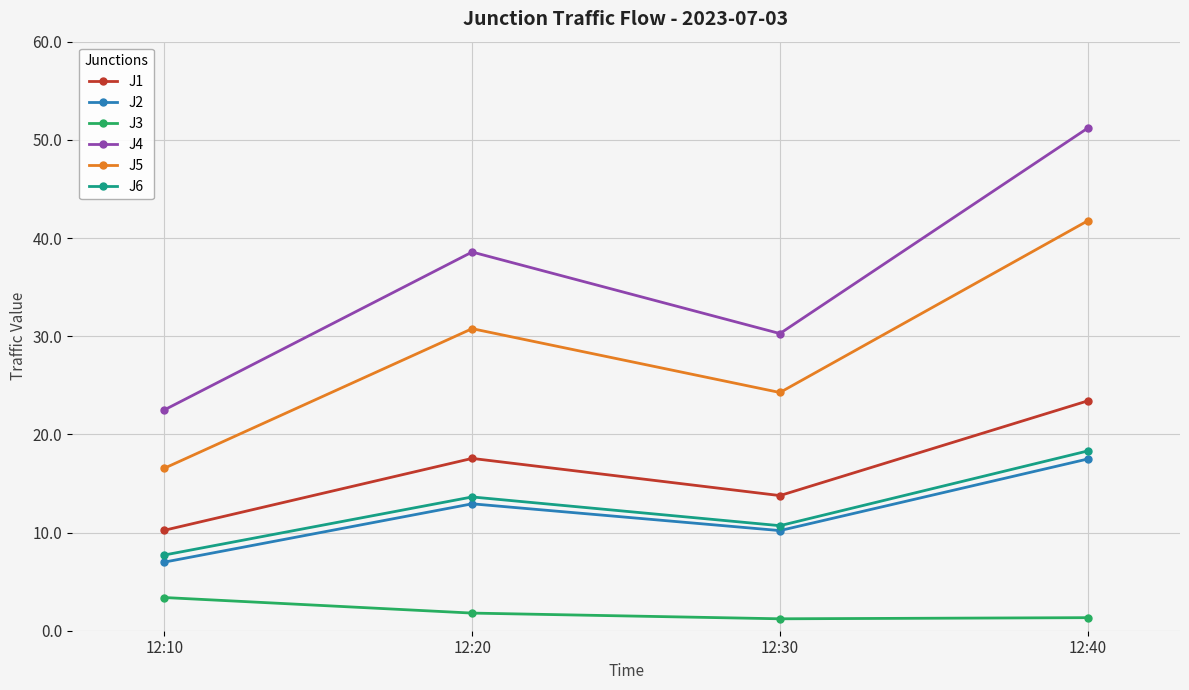

At which category does J4 reach its first local valley?

12:30